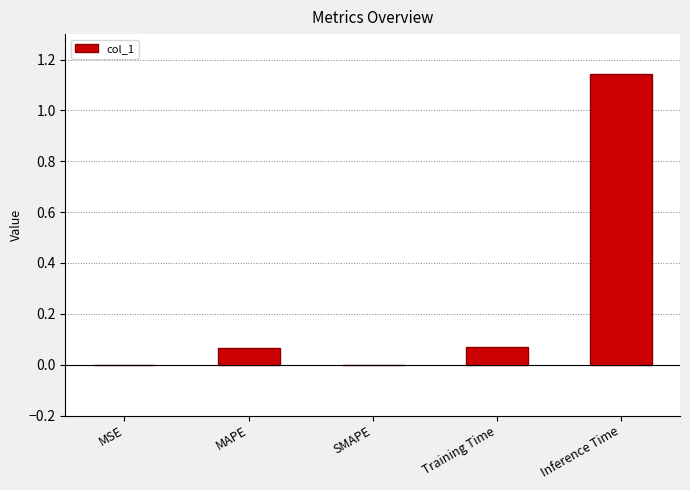

Count the number of categories in the chart.

5